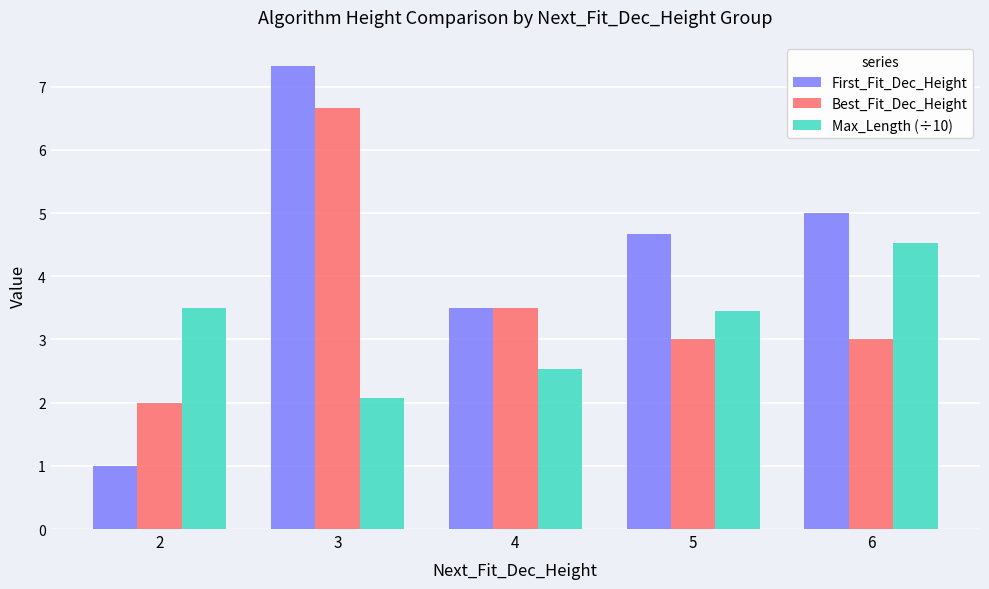

What is the minimum value shown in the chart?

1.0